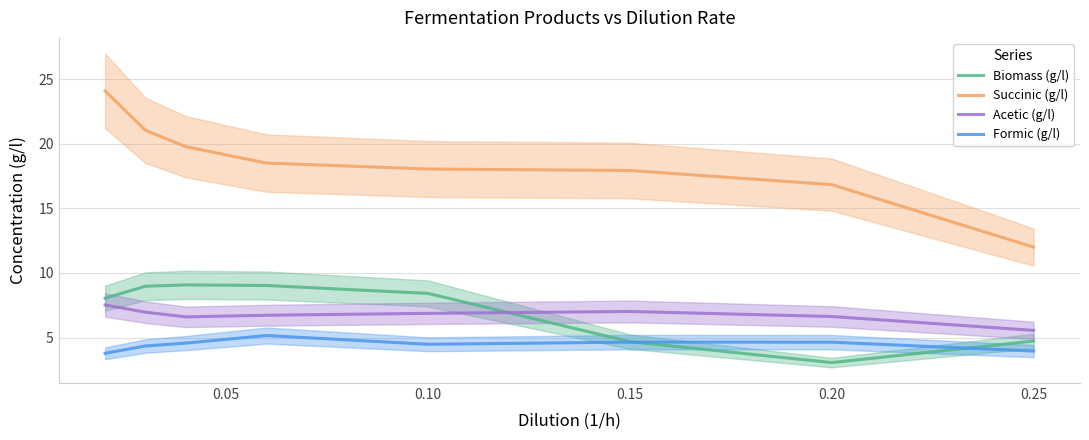

What is the lowest value of the Acetic (g/l) series?

5.6